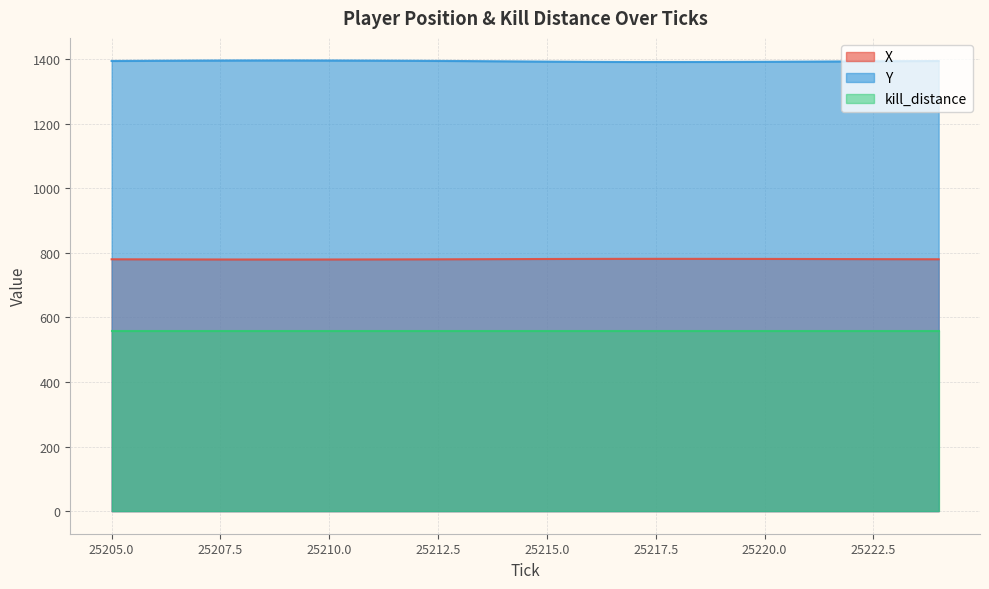

Is it true that X equals 330.4 at 25222?

False